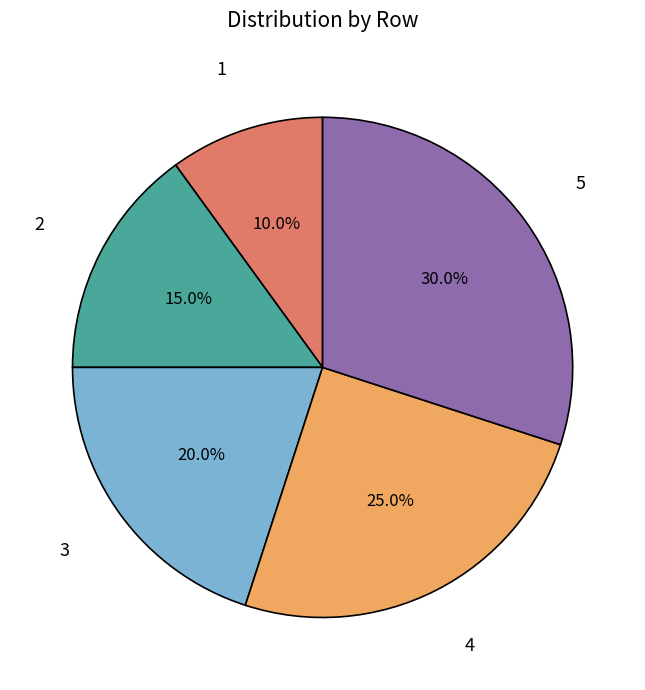

To the nearest percent, what percentage of the pie is 3?

20%